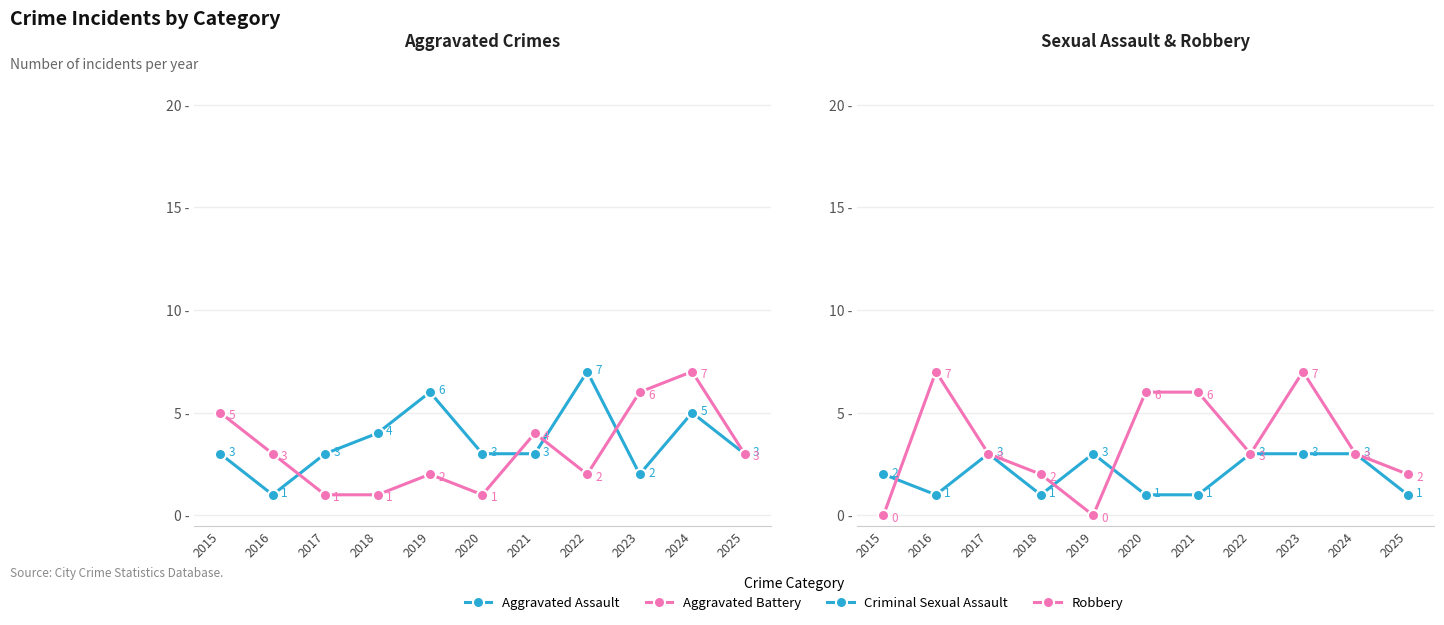

True or false: Aggravated Battery has more than 1 interior local peaks.

True